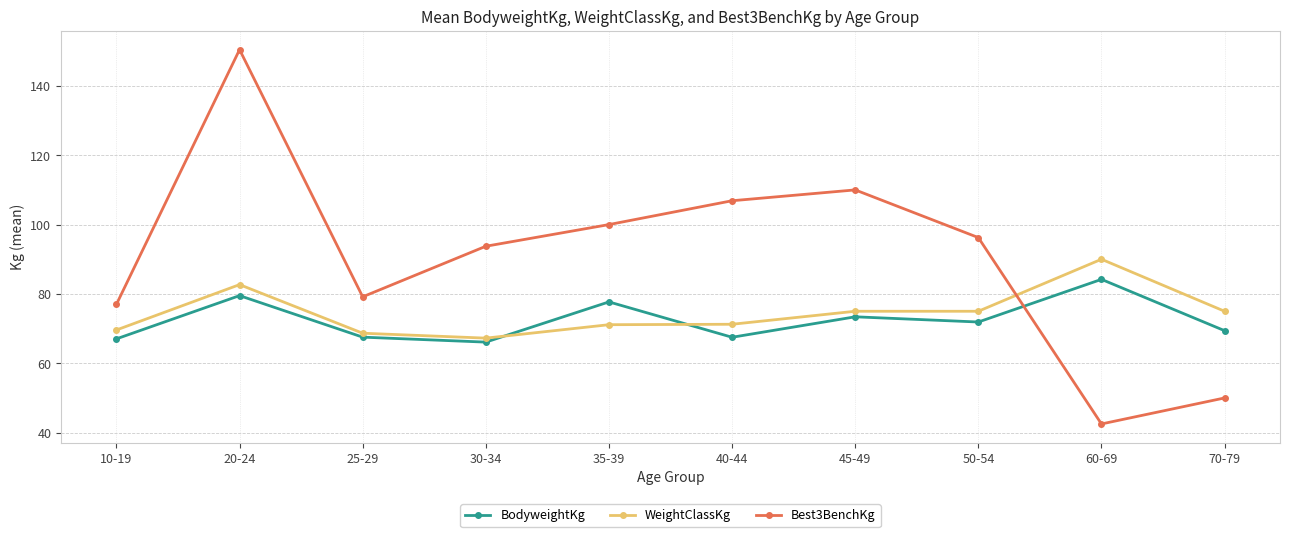

What is the sum of the Best3BenchKg values at 10-19 and 35-39?

177.0